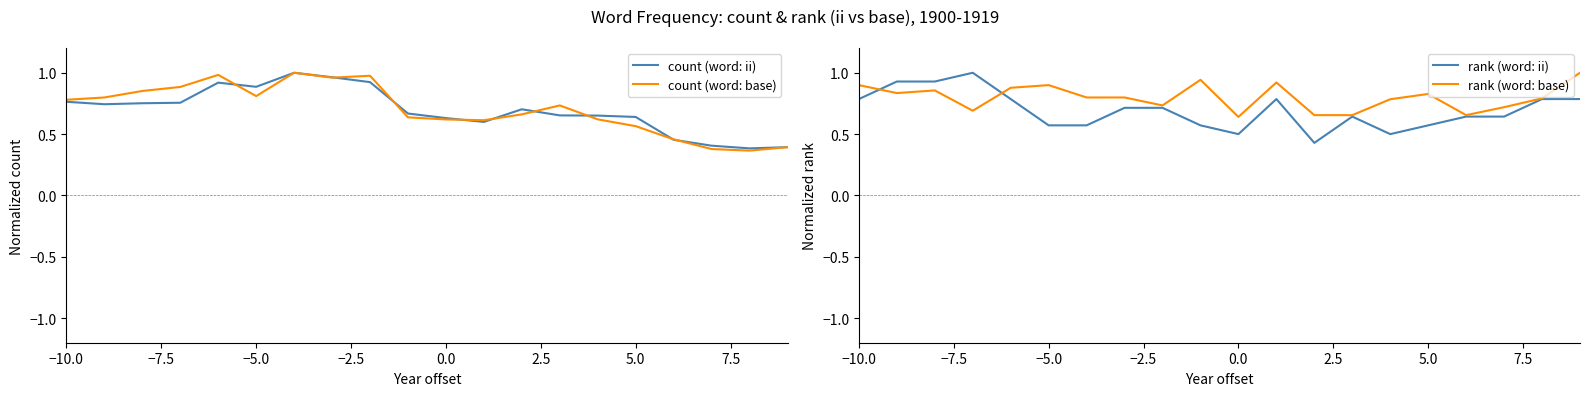

What are all the series names shown in the legend?

count (word: ii), count (word: base), rank (word: ii), rank (word: base)